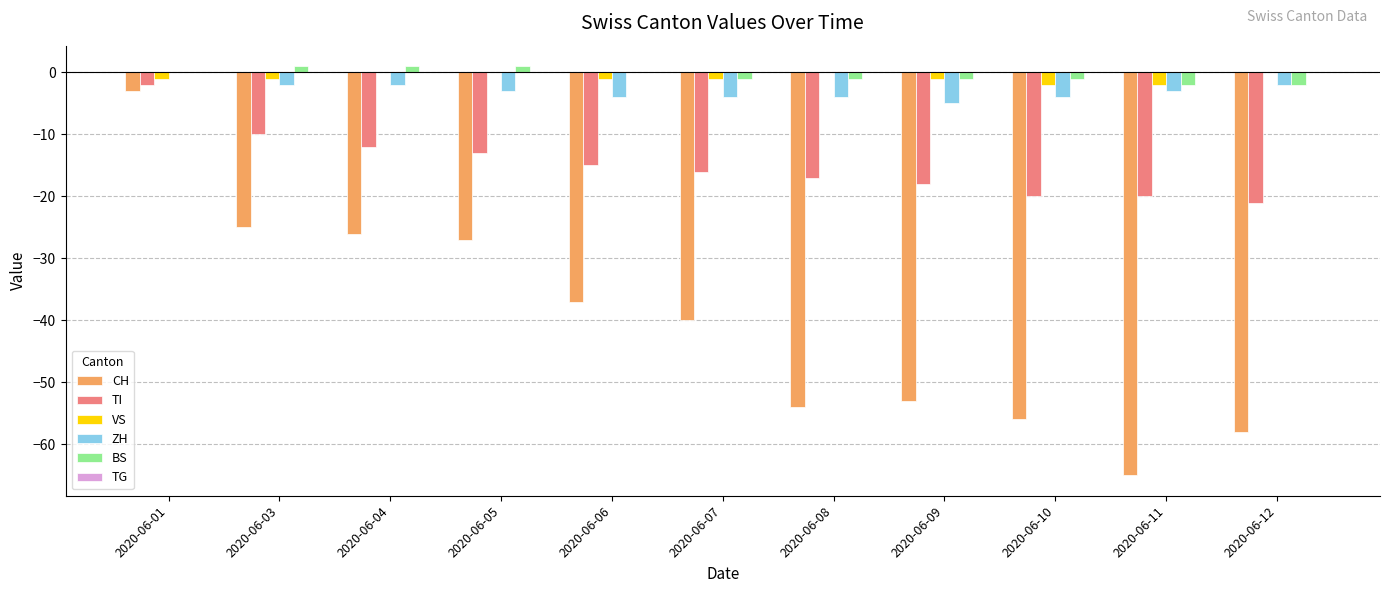

What is the sum of all ZH values?

-33